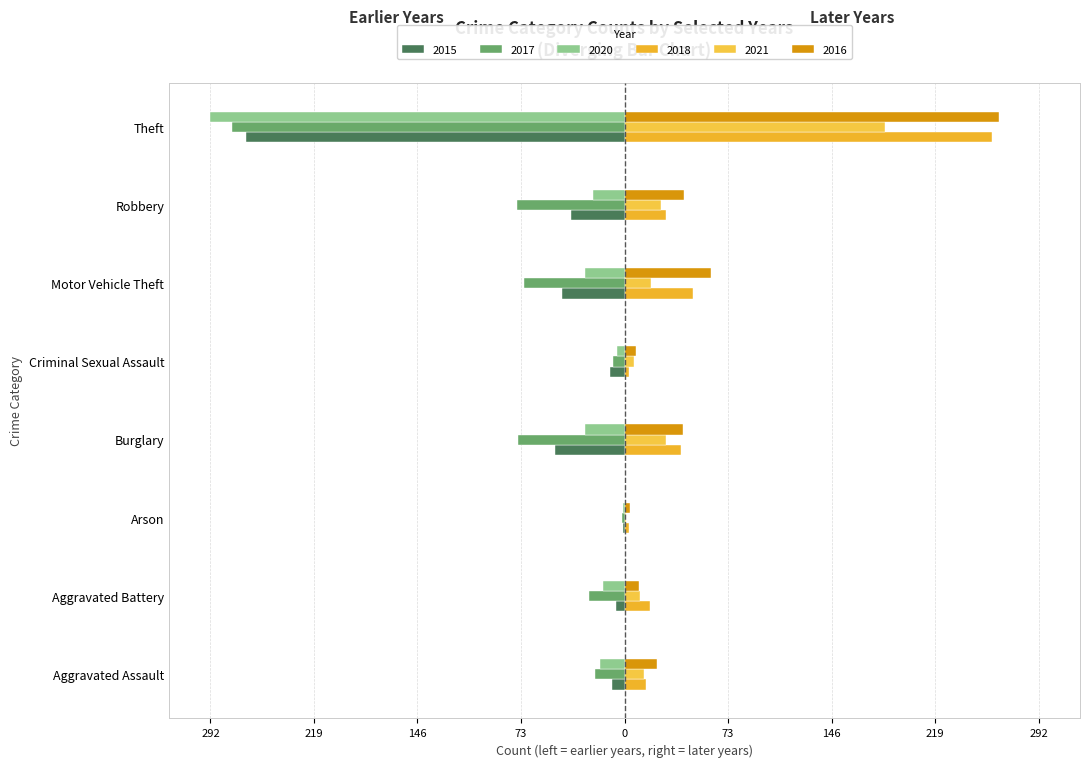

How many values in the 2015 series exceed -10?

3